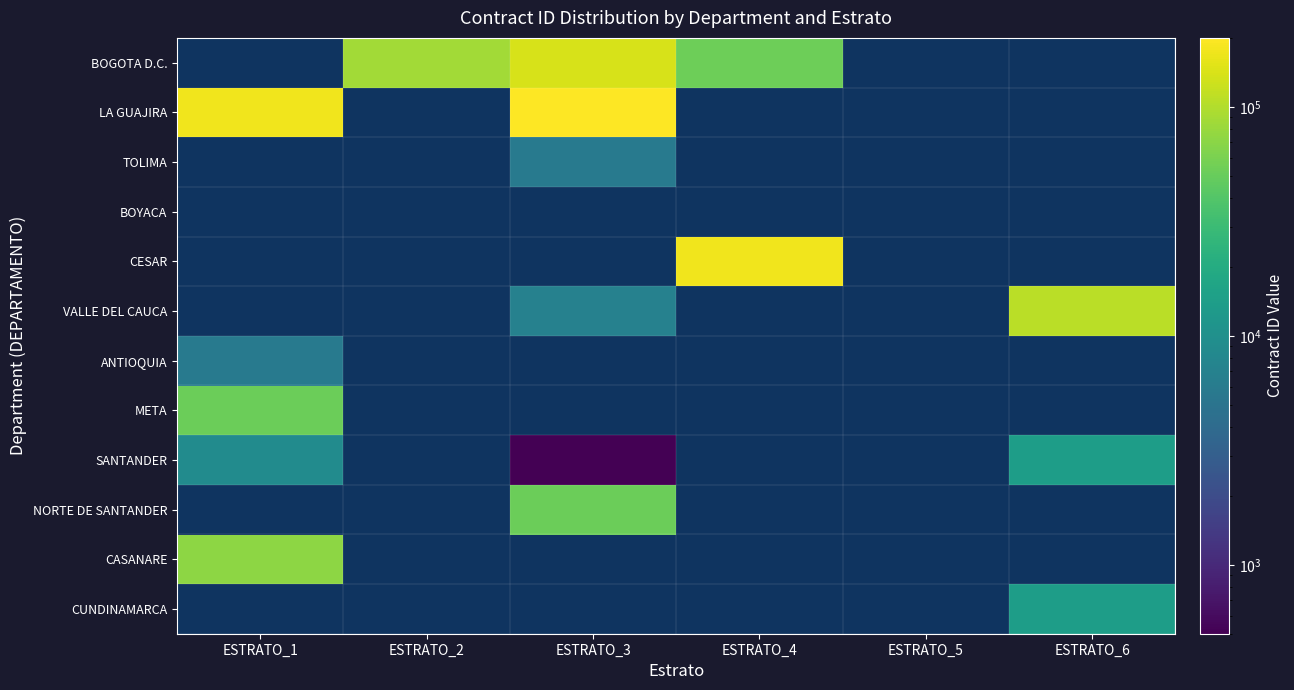

At ESTRATO_2, list the series in order from largest to smallest.

BOGOTA D.C., LA GUAJIRA, TOLIMA, BOYACA, CESAR, VALLE DEL CAUCA, ANTIOQUIA, META, SANTANDER, NORTE DE SANTANDER, CASANARE, CUNDINAMARCA